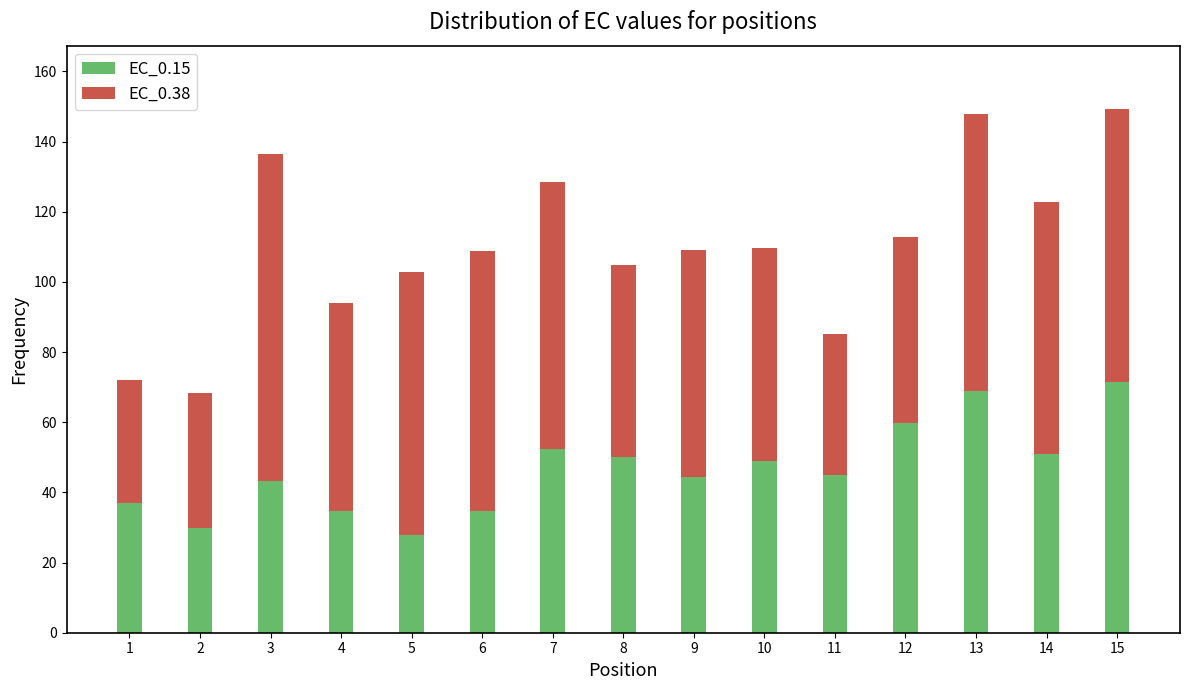

What is the total value across all series at 7?

128.5